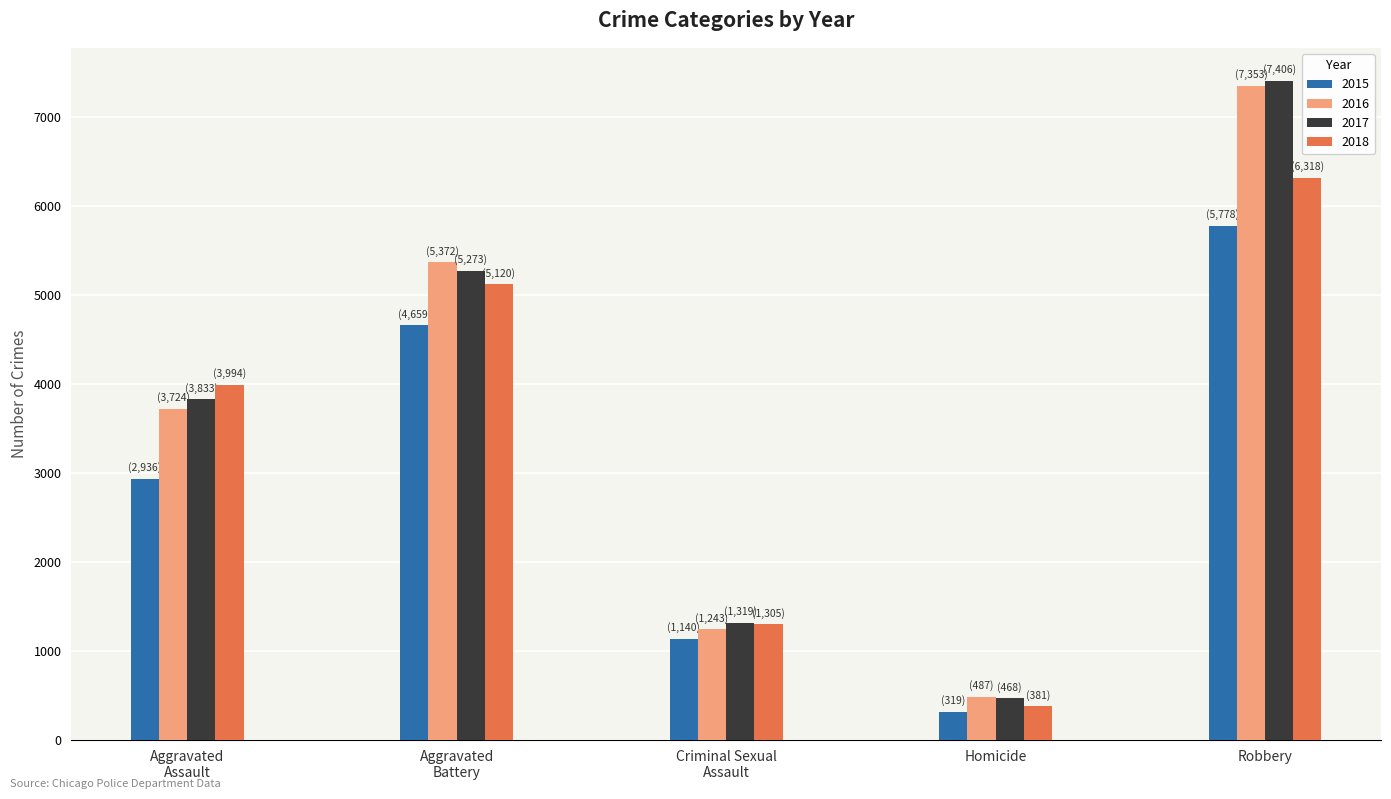

Which category has the highest value in the 2016 series?

Robbery